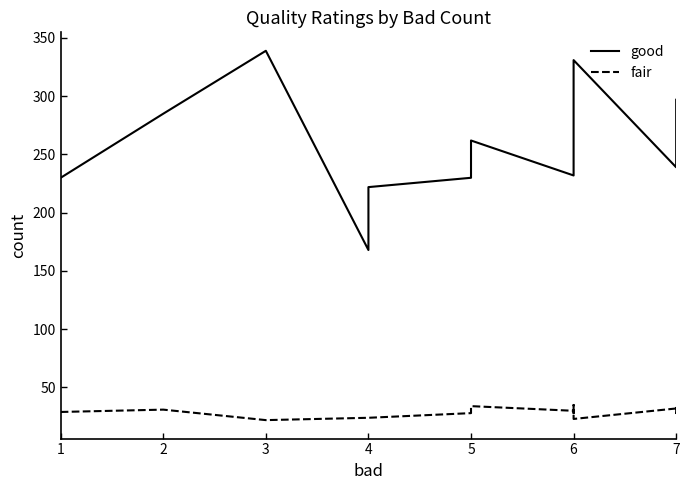

What is the sum of all fair values?

589